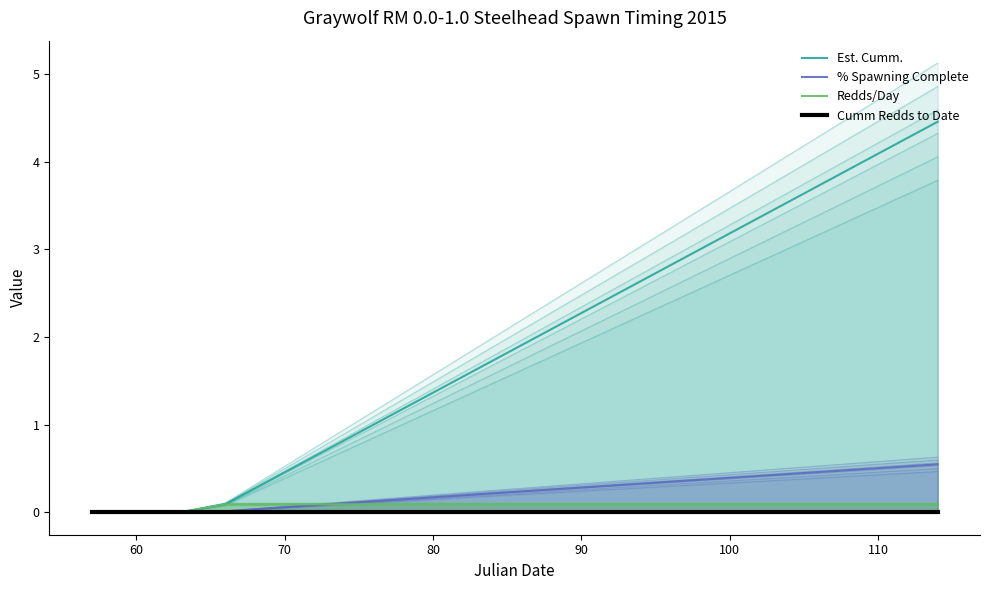

The value of Redds/Day at 70 is 0.1. True or false?

False